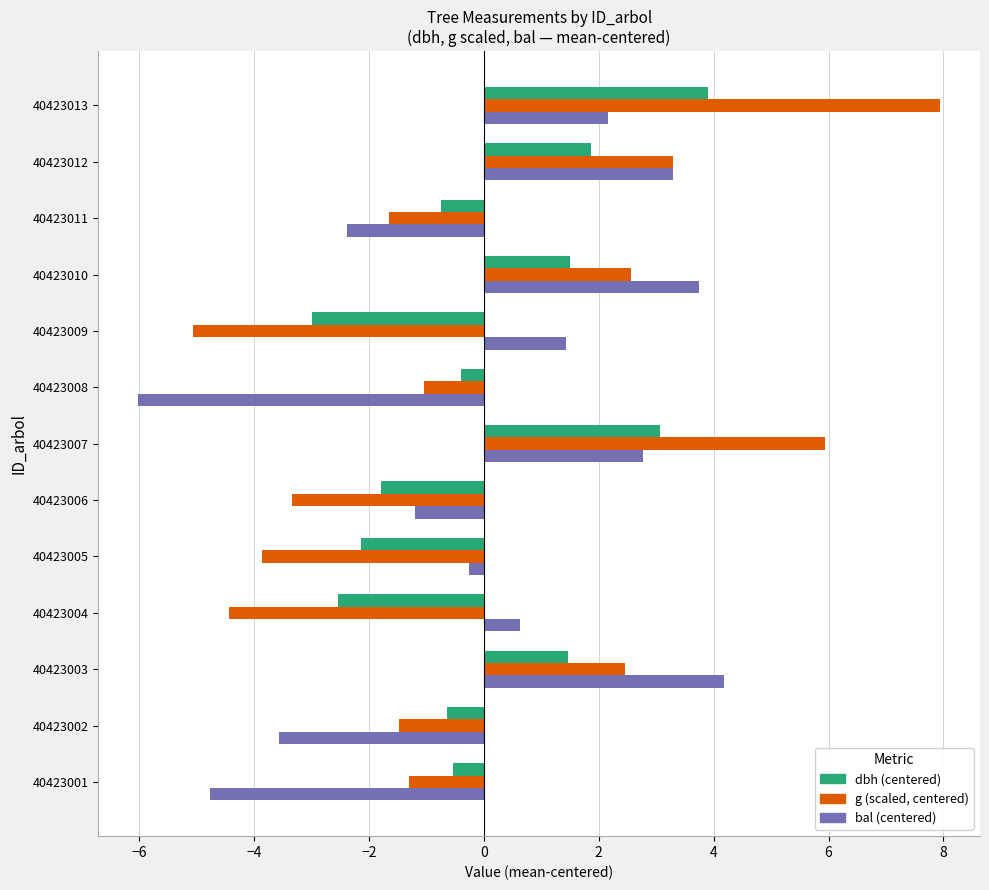

Is the value of g (scaled, centered) at 40423008 greater than the value of bal (centered) at 40423010?

No